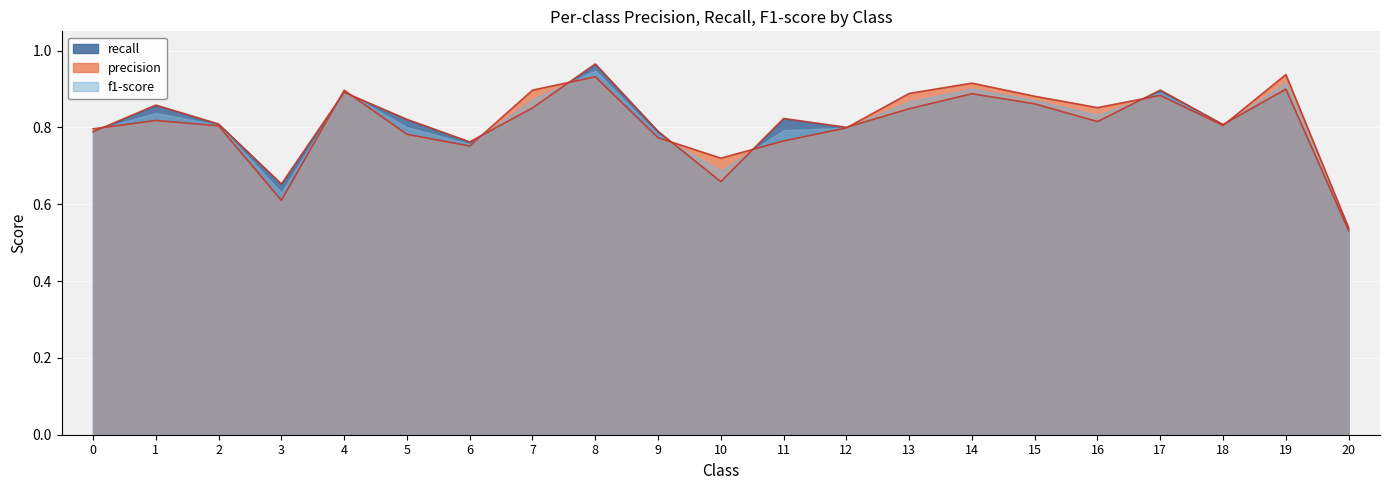

At how many categories does at least one series exceed 0?

21